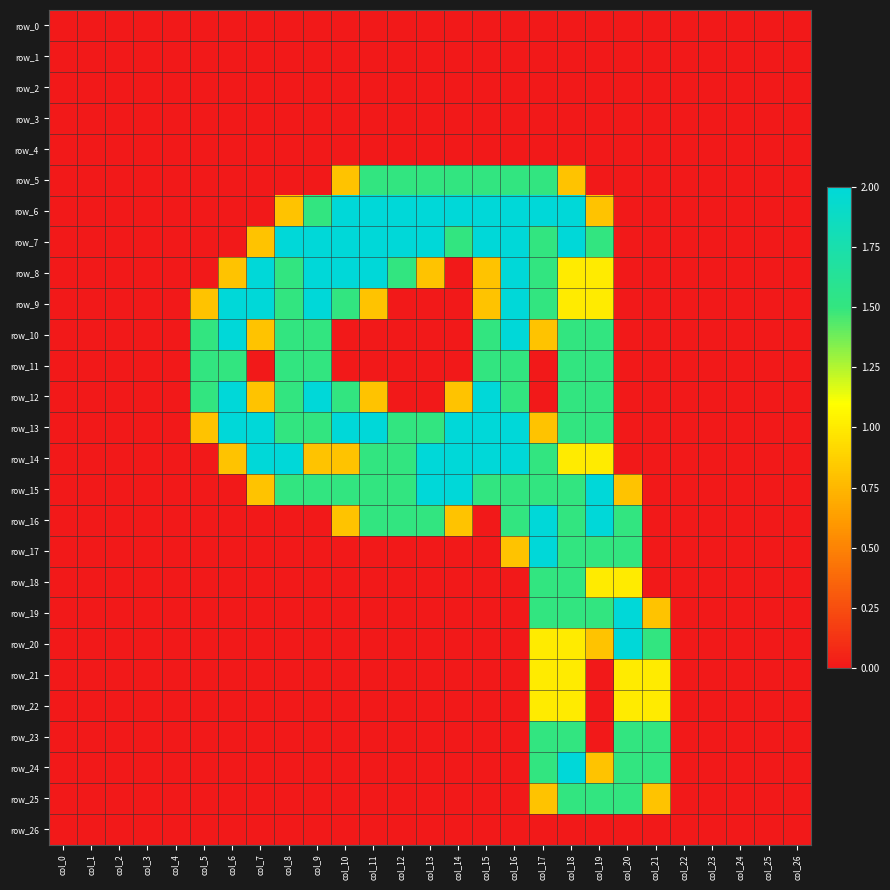

True or false: row_22 has a value of 1.7 at col_20.

False